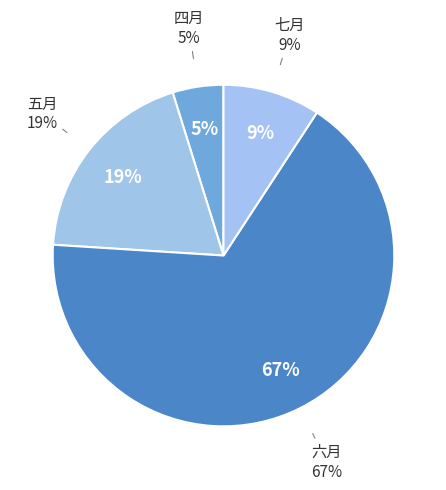

To the nearest percent, what is the difference between the largest and smallest slice percentages?

62%